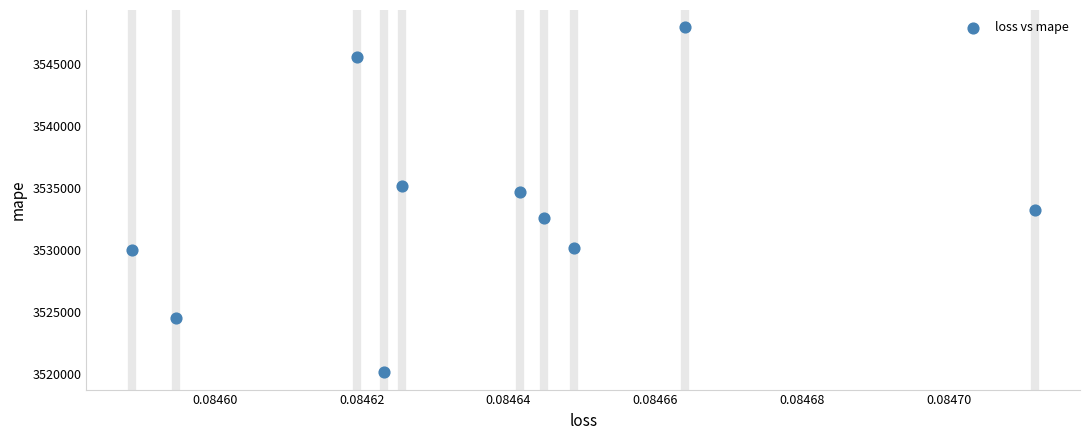

What is the average Y value?

3533440.7